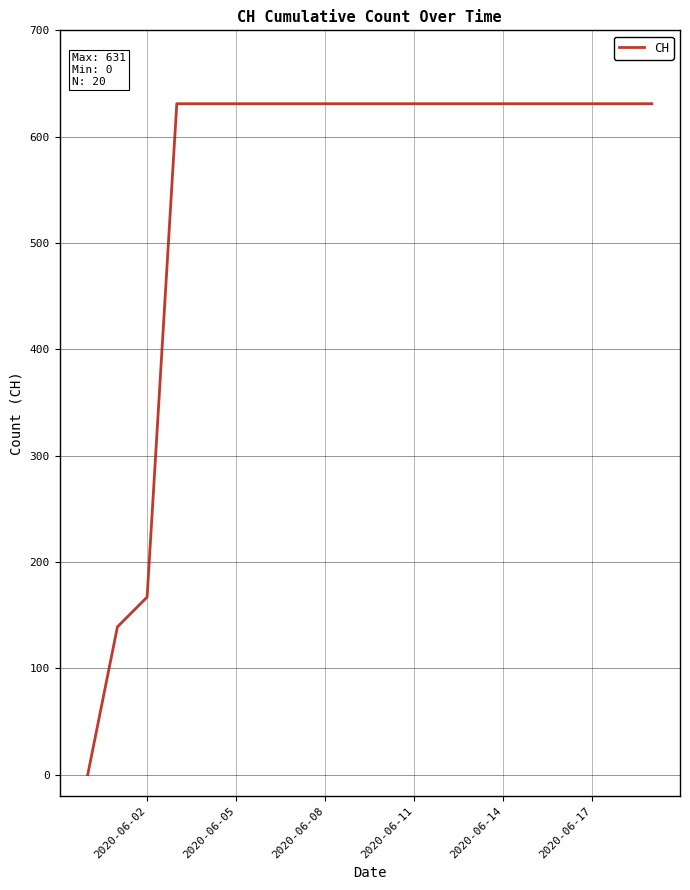

What is the greatest value displayed?

631